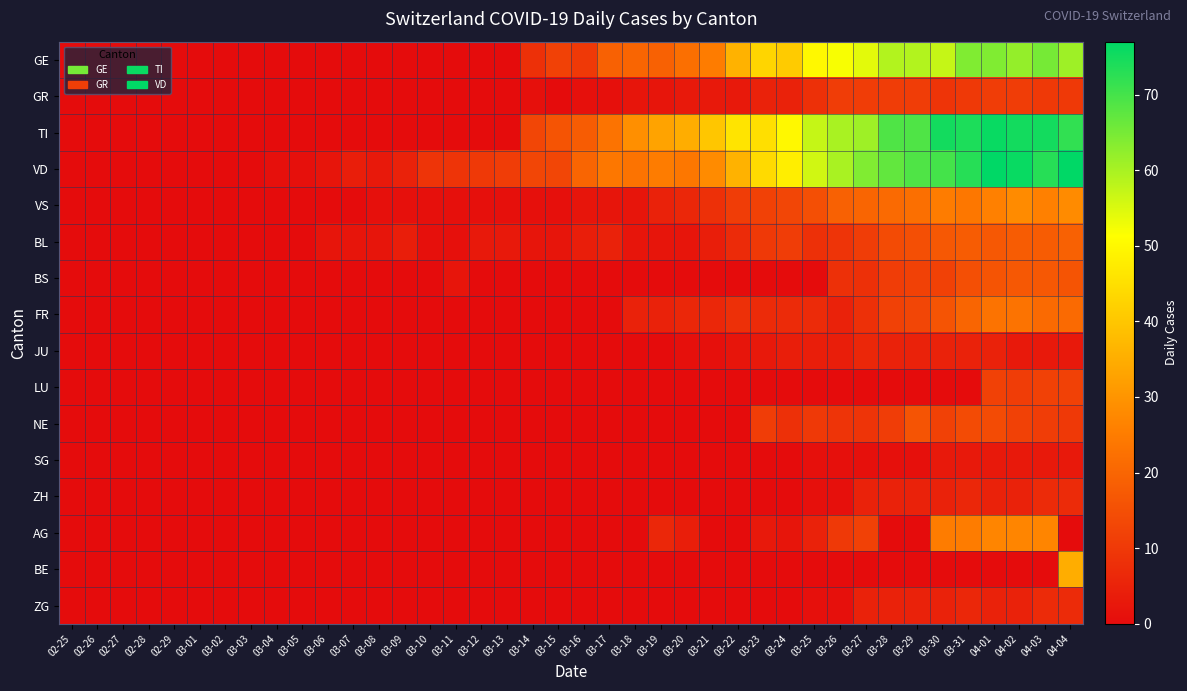

At which category is the sum across all series the highest?

04-01